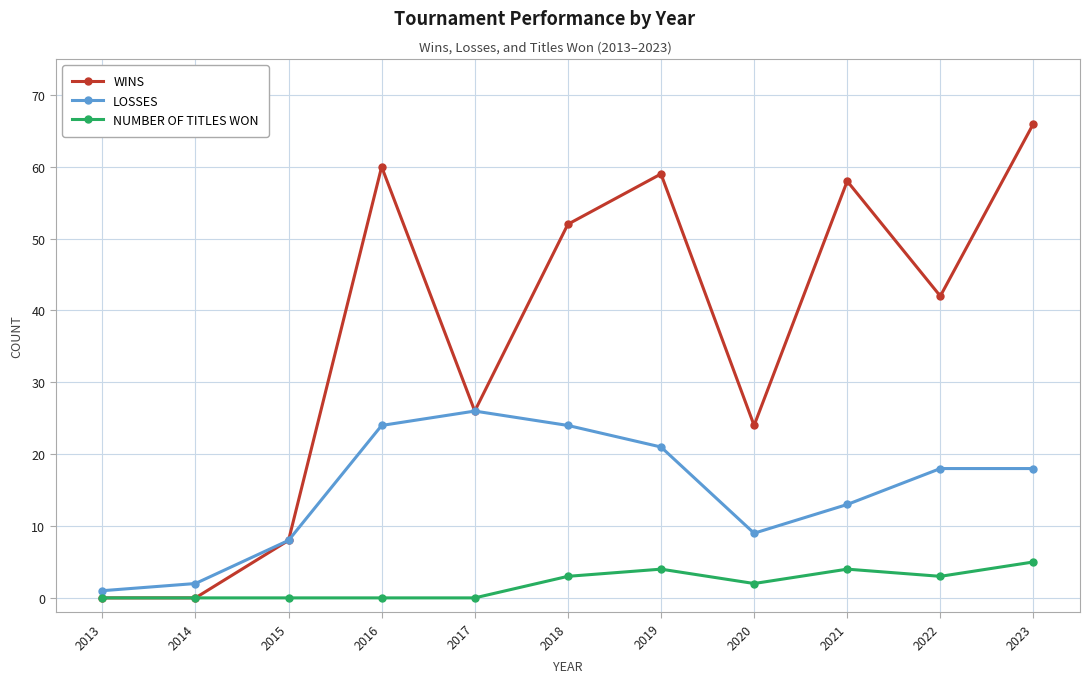

What is the average value of the LOSSES series?

15